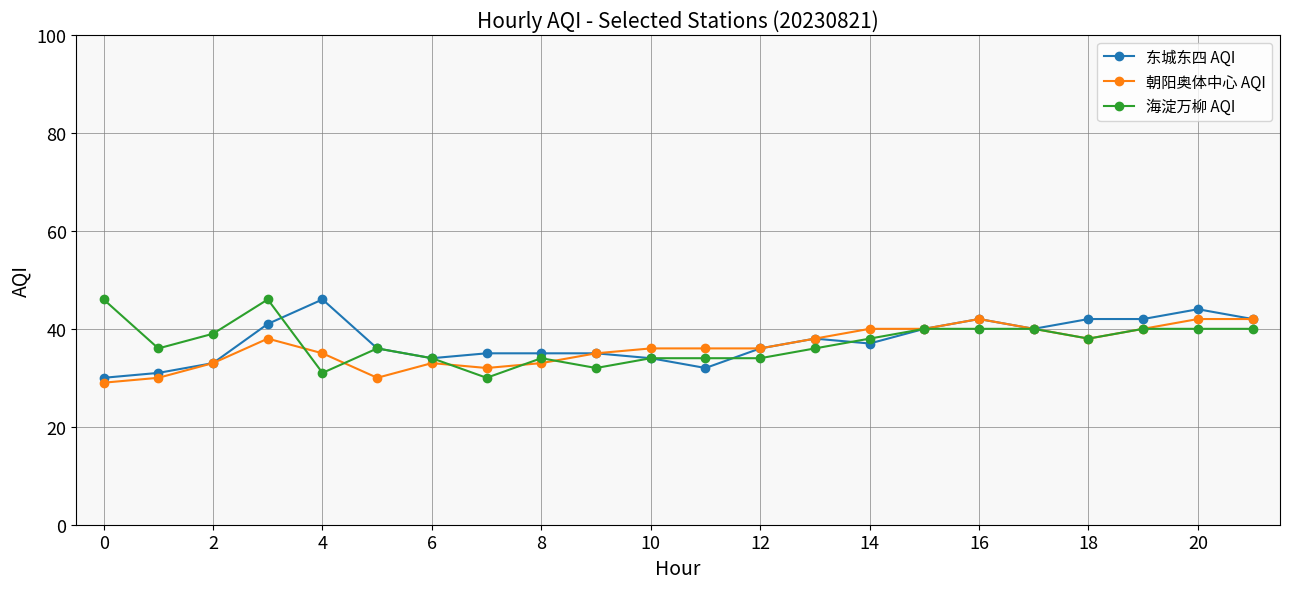

What is the maximum value shown in the chart?

46